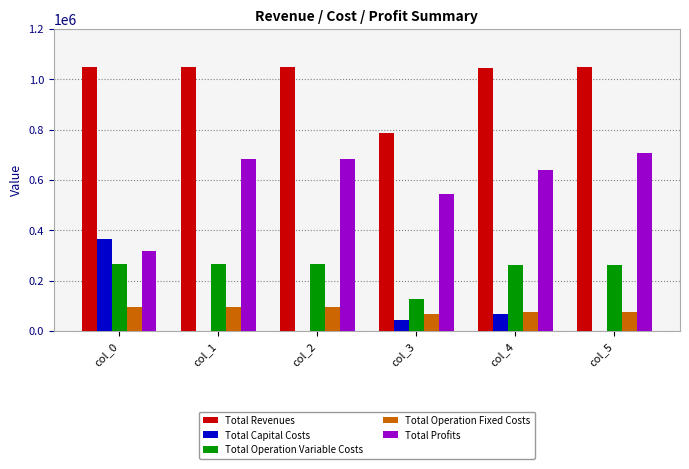

Which series has the widest spread of values?

Total Profits